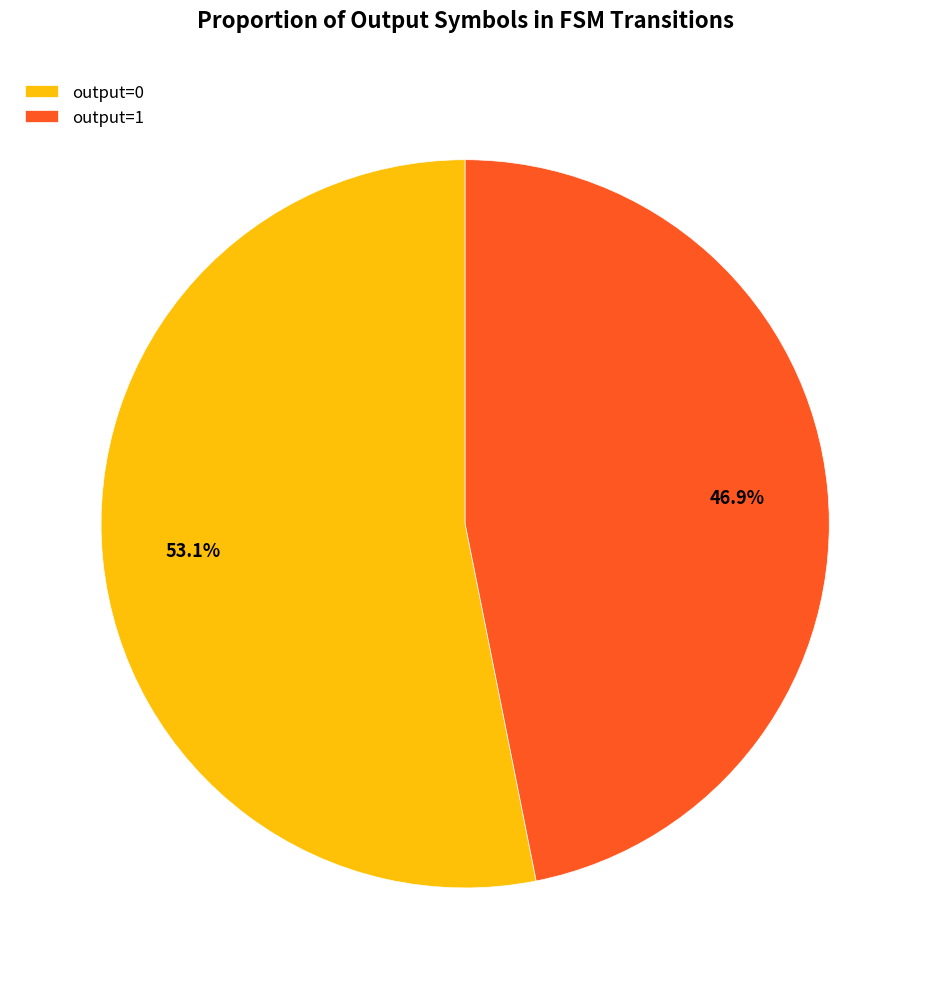

How many slices are in this pie chart?

2